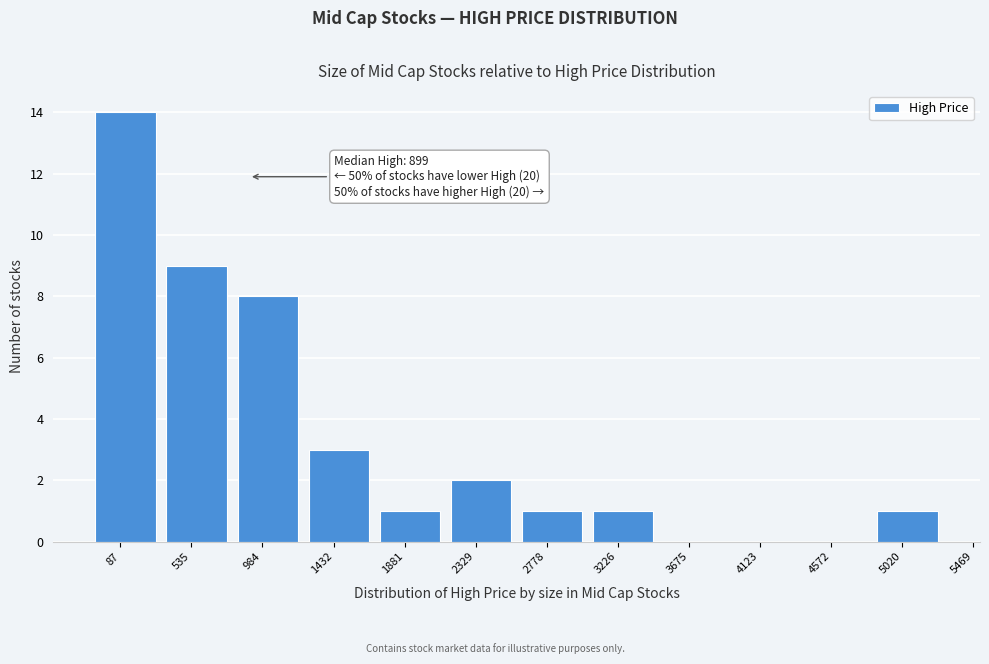

Reading left to right, extract all data points from this chart.

87=14	535=9	984=8	1432=3	1881=1	2329=2	2778=1	3226=1	3675=0	4123=0	4572=0	5020=1